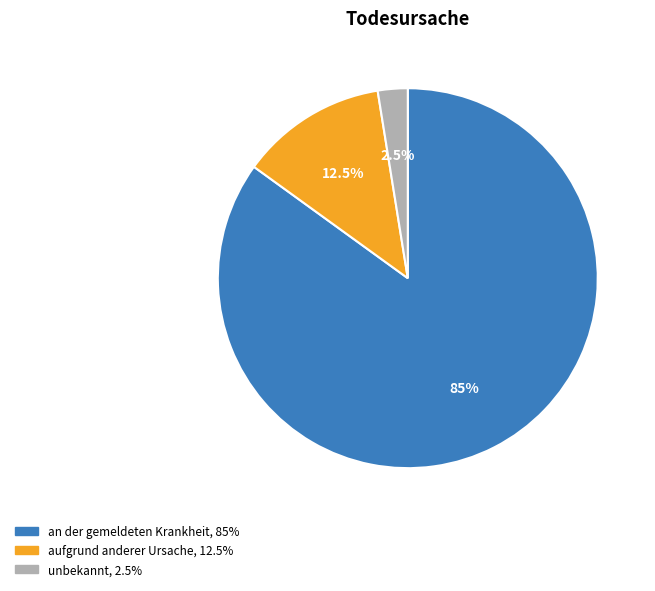

Is aufgrund anderer Ursache the majority of the pie?

No